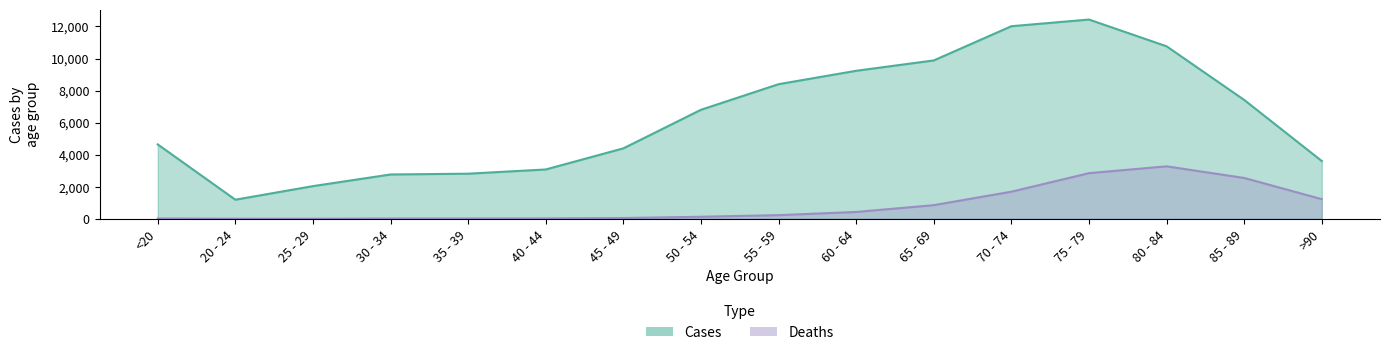

Reading left to right, transcribe all the data shown in this chart.

Deaths: 18	4	3	17	18	24	47	126	227	426	850	1690	2848	3273	2548	1224
Cases: 4641	1191	2038	2765	2814	3078	4396	6803	8400	9236	9883	12018	12434	10764	7417	3604